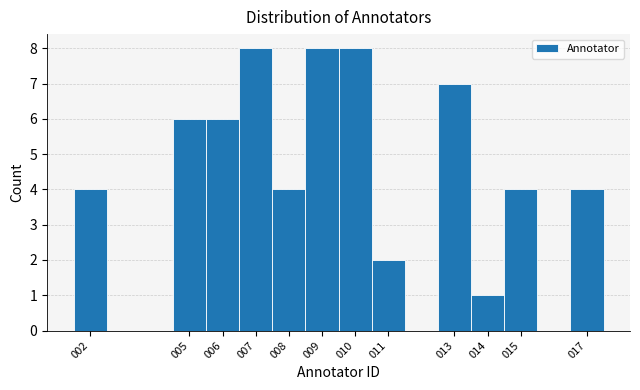

Reading left to right, list every bar in this chart as the range it spans on the x-axis followed by its height. The values are not printed on the chart, so give them approximately, as read against the axis.

1.5 to 2.5: 4
2.5 to 3.5: 0
3.5 to 4.5: 0
4.5 to 5.5: 6
5.5 to 6.5: 6
6.5 to 7.5: 8
7.5 to 8.5: 4
8.5 to 9.5: 8
9.5 to 10.5: 8
10.5 to 11.5: 2
11.5 to 12.5: 0
12.5 to 13.5: 7
13.5 to 14.5: 1
14.5 to 15.5: 4
15.5 to 16.5: 0
16.5 to 17.5: 4